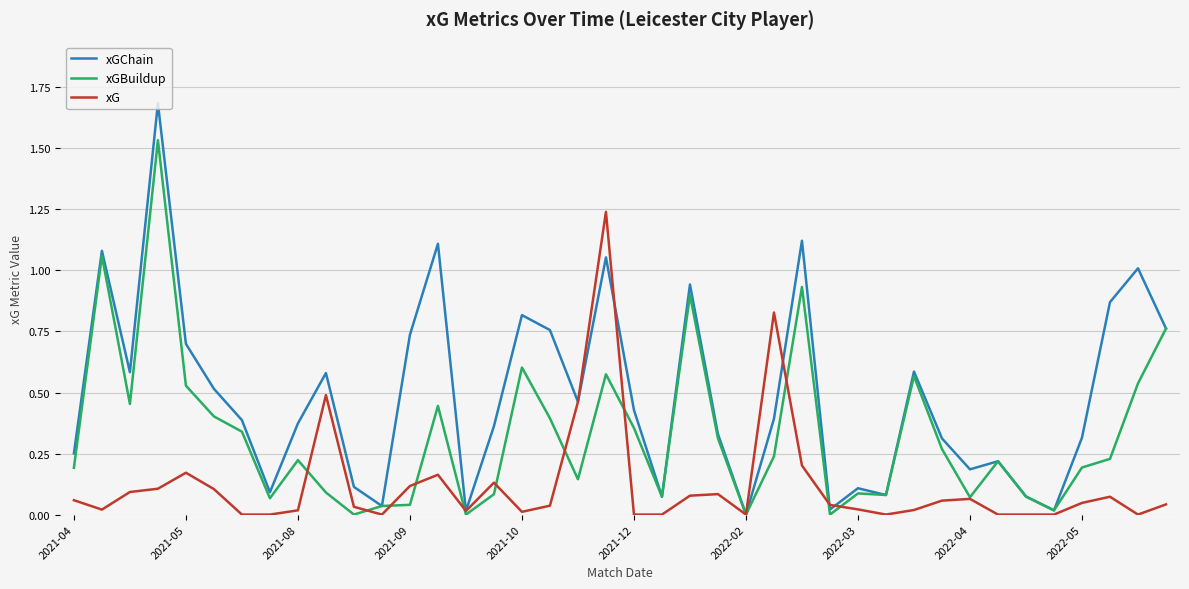

Count the number of data series in this chart.

3